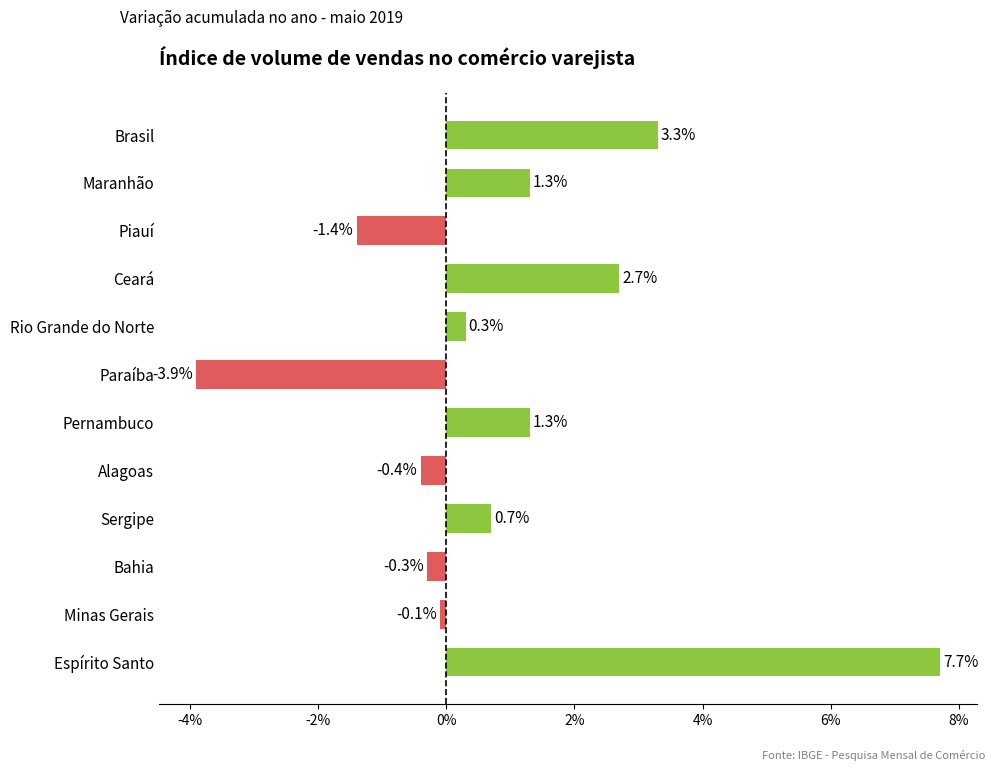

How many negative values are there?

5